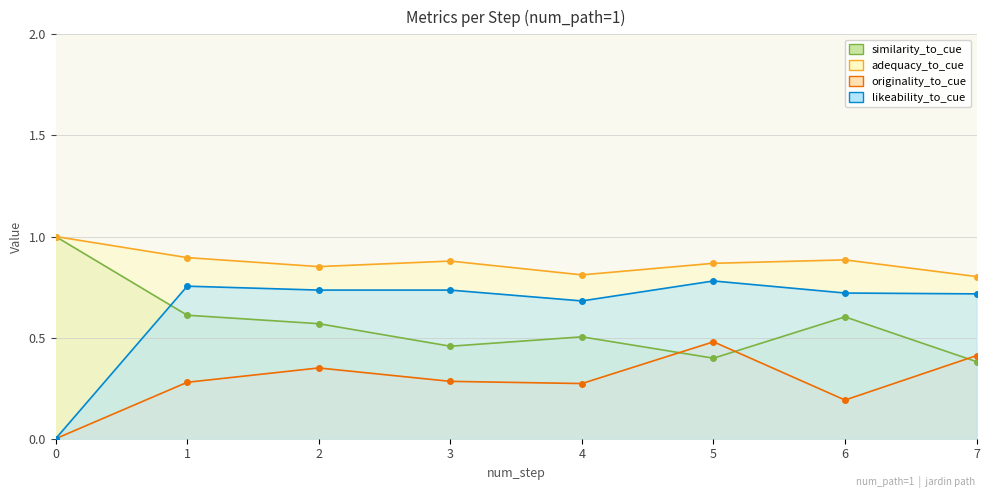

Reading right to left, list all the values displayed in this chart.

similarity_to_cue: 7=0.4	6=0.6	5=0.4	4=0.5	3=0.5	2=0.6	1=0.6	0=1.0
adequacy_to_cue: 7=0.8	6=0.9	5=0.9	4=0.8	3=0.9	2=0.9	1=0.9	0=1.0
originality_to_cue: 7=0.4	6=0.2	5=0.5	4=0.3	3=0.3	2=0.4	1=0.3	0=0.0
likeability_to_cue: 7=0.7	6=0.7	5=0.8	4=0.7	3=0.7	2=0.7	1=0.8	0=0.0